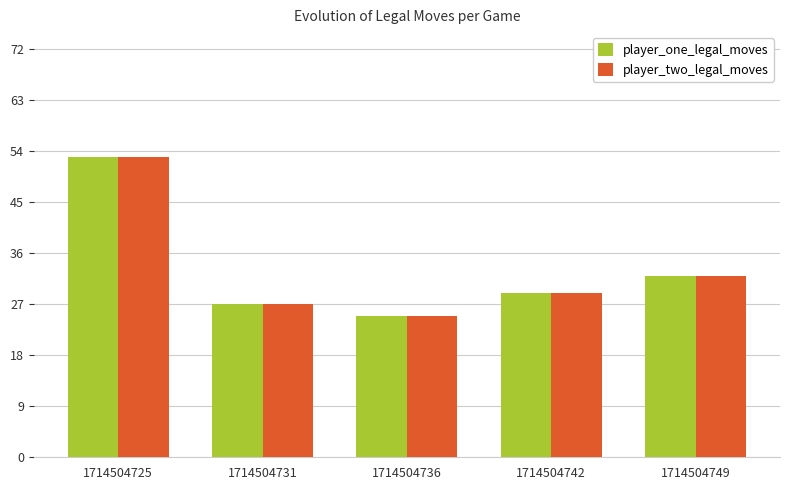

Is the value of player_one_legal_moves at 1714504736 greater than the value of player_two_legal_moves at 1714504742?

No